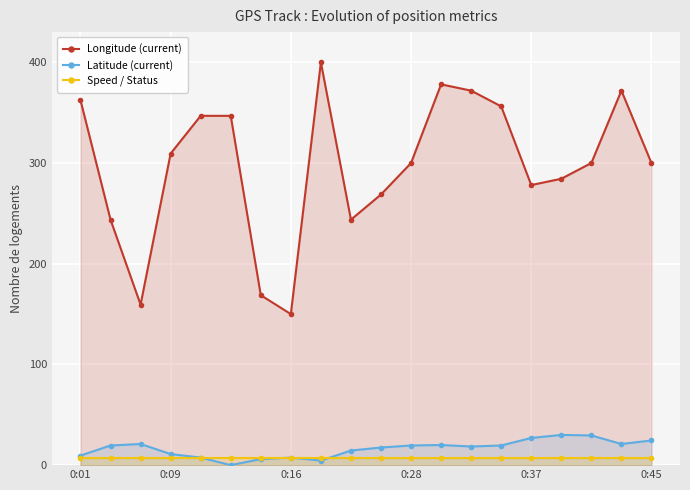

True or false: Latitude (current) and Speed / Status intersect in this chart.

True